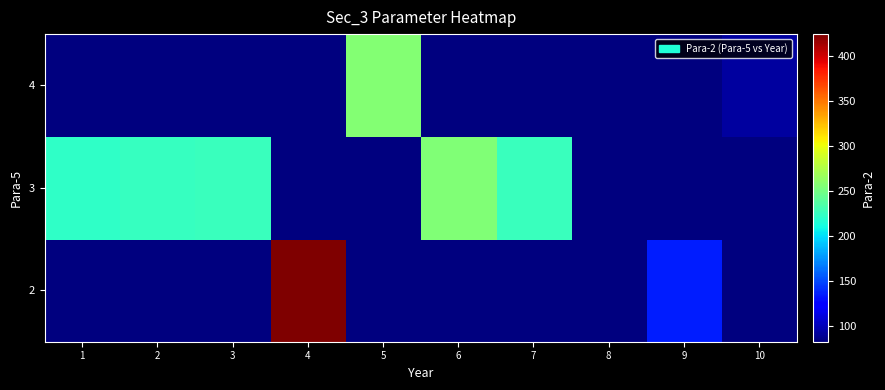

What is the total value across all series at 7?

392.1